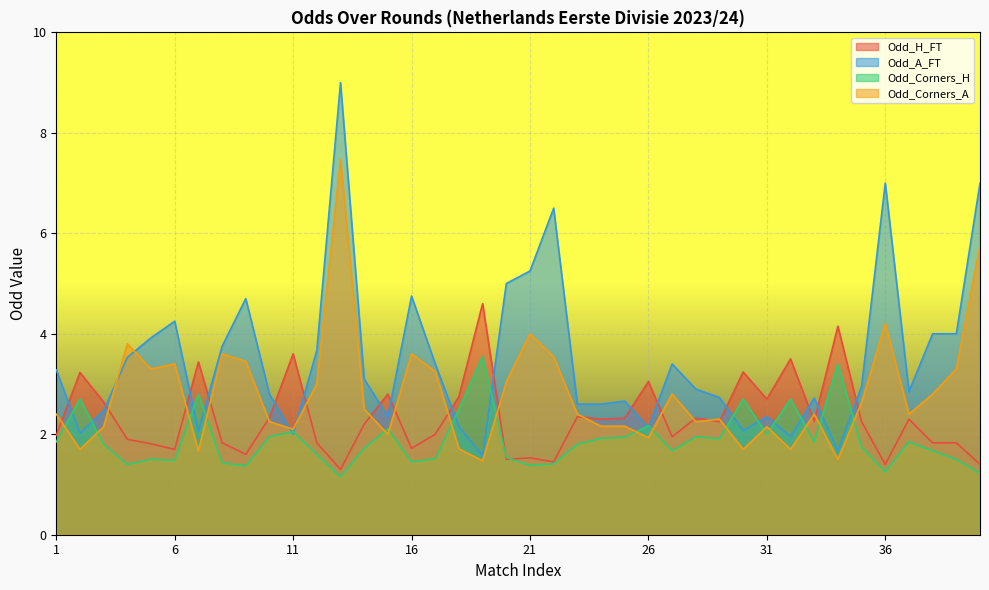

Which label corresponds to the largest value in the chart?

13